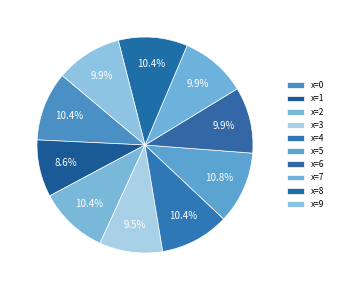

How many slices are in this pie chart?

10